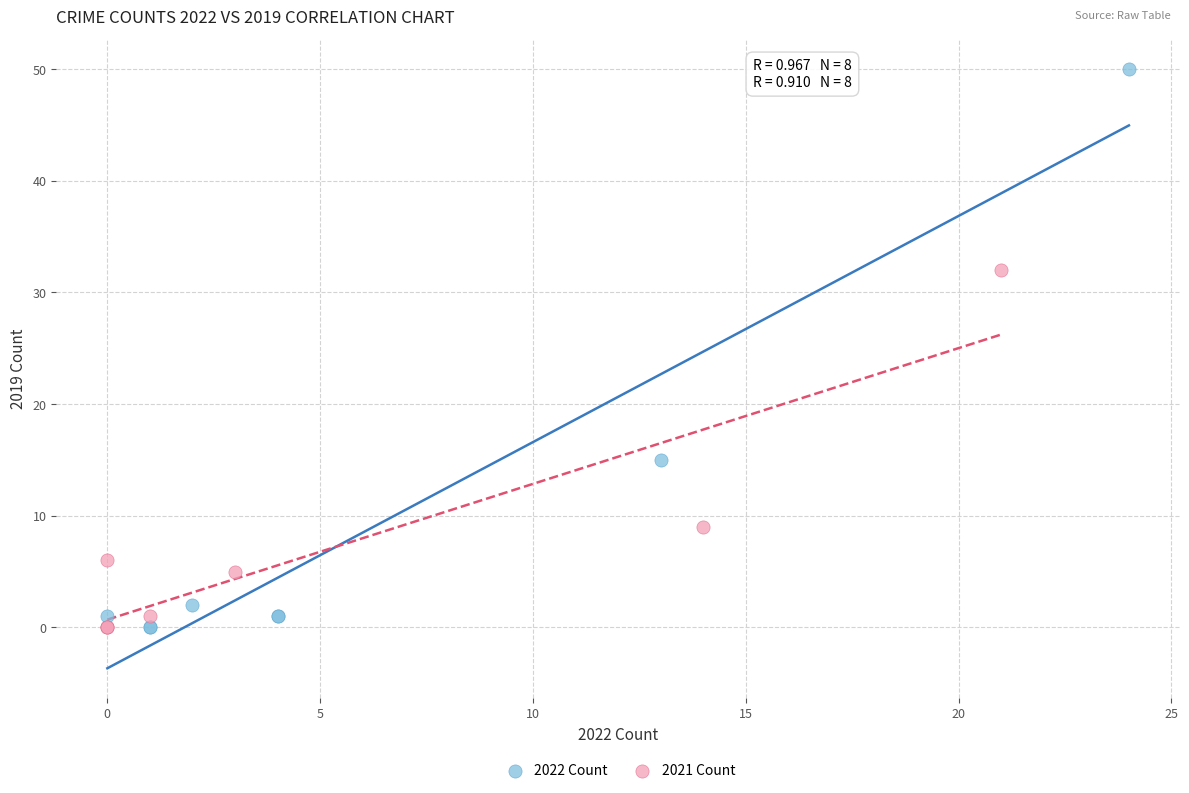

What are all the series names shown in the legend?

2022 Count, 2021 Count